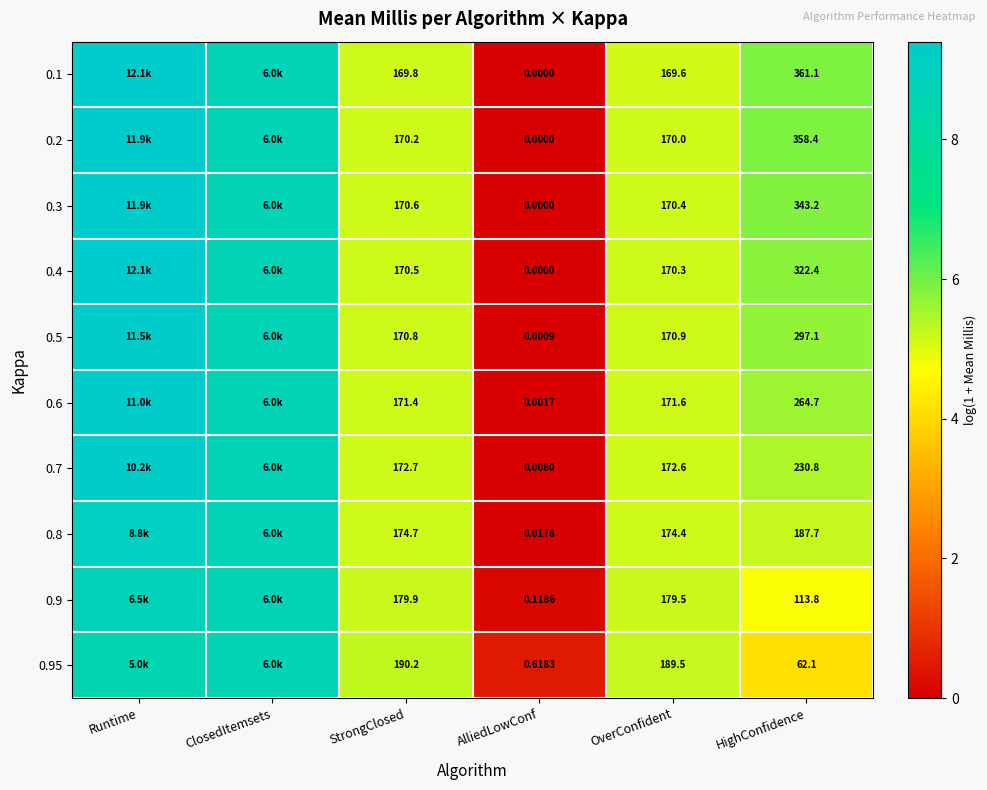

Which label corresponds to the largest value in the chart?

Runtime